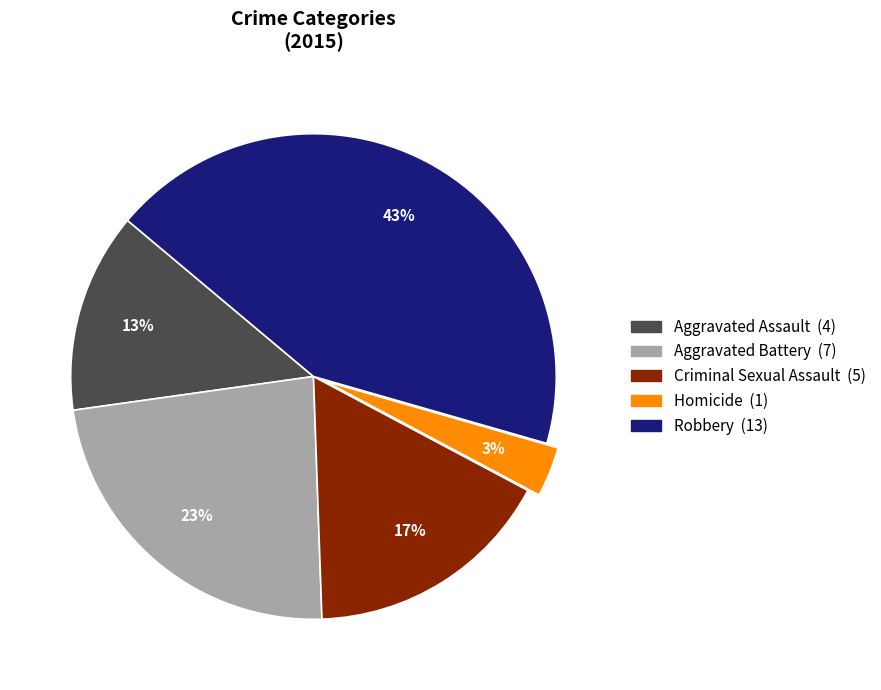

Does Aggravated Battery account for over 50% of the chart?

No